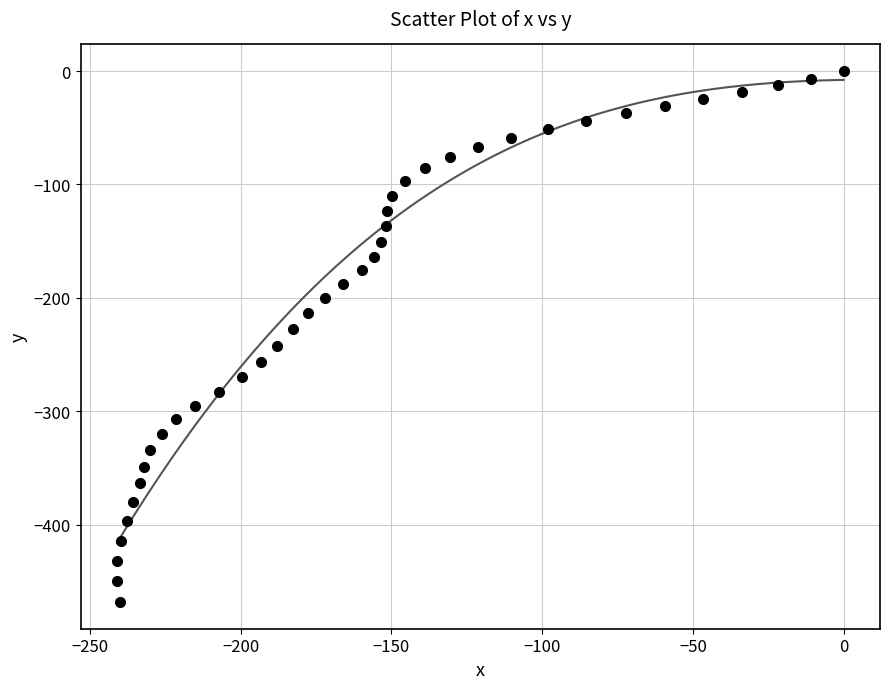

What is the range of Y values (max minus min)?

468.5